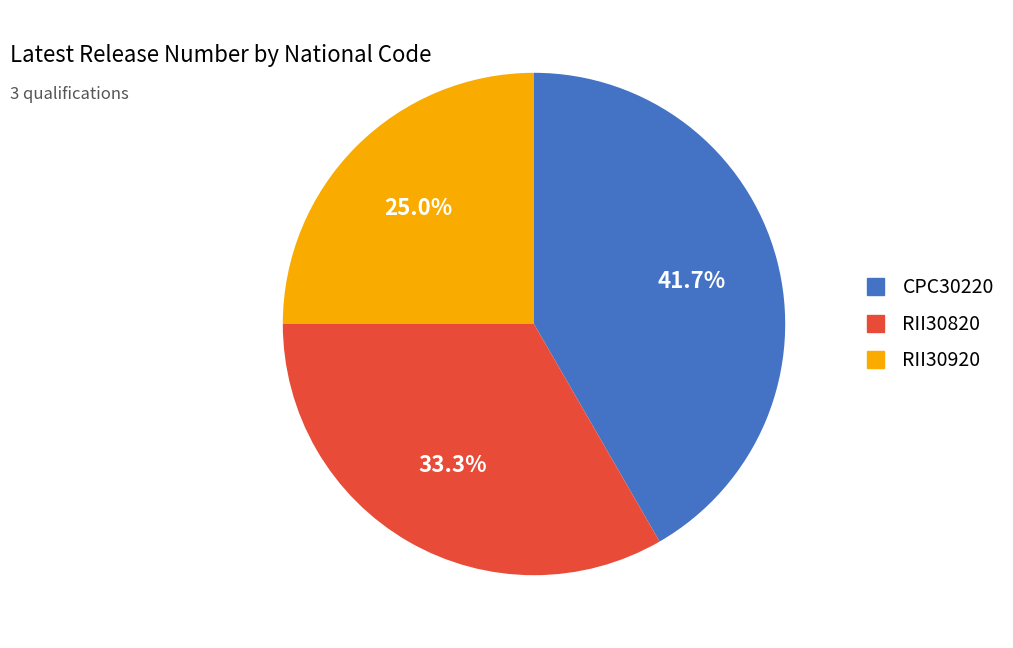

Rank the categories by value from highest to lowest.

CPC30220, RII30820, RII30920